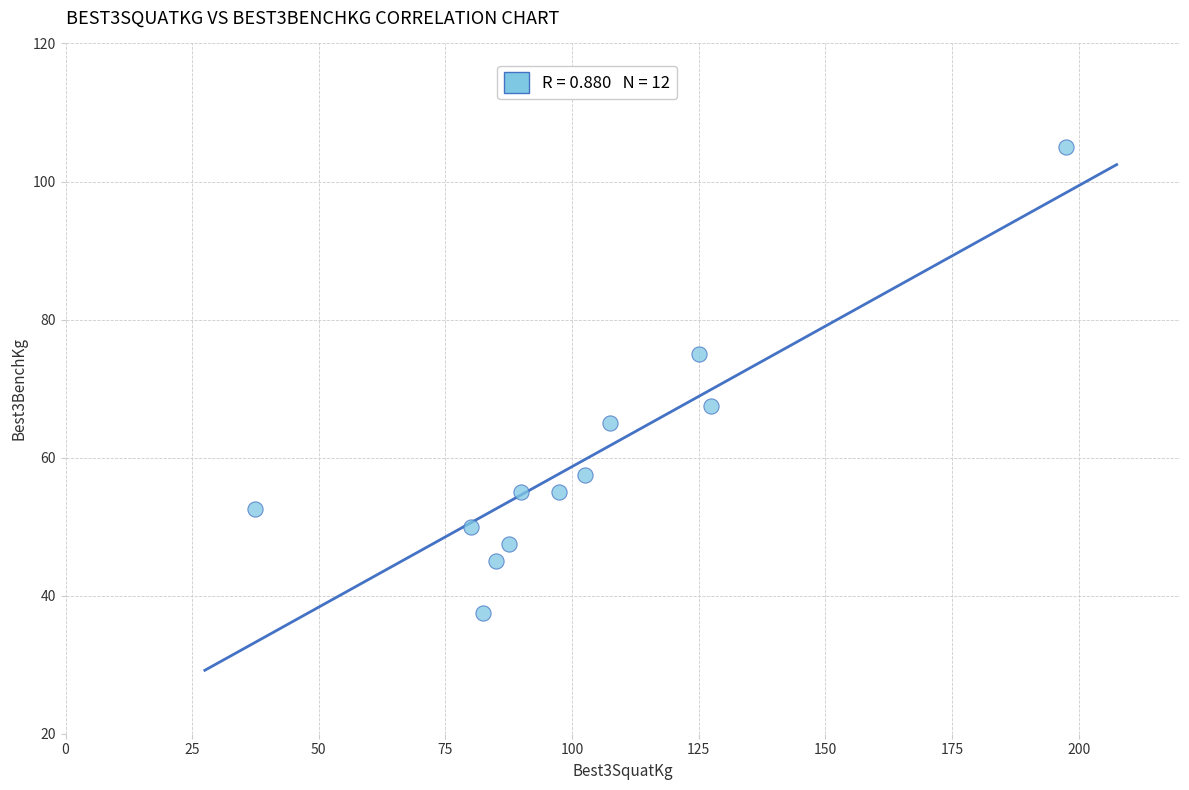

What is the average X value?

101.7